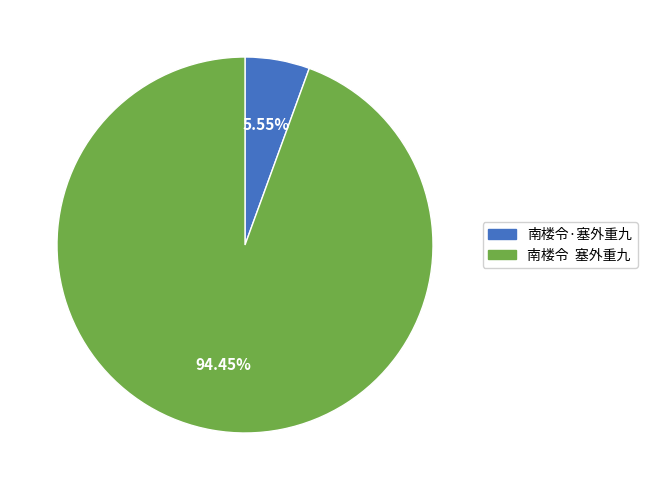

Combined, do 南楼令·塞外重九 and 南楼令 塞外重九 account for over 50%?

Yes